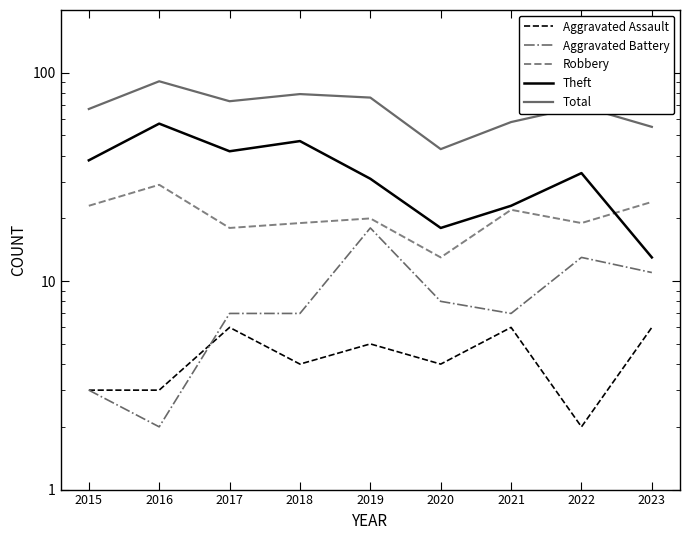

Reading left to right, what are all the values shown in this chart?

Aggravated Assault: 2015=3	2016=3	2017=6	2018=4	2019=5	2020=4	2021=6	2022=2	2023=6
Aggravated Battery: 2015=3	2016=2	2017=7	2018=7	2019=18	2020=8	2021=7	2022=13	2023=11
Robbery: 2015=23	2016=29	2017=18	2018=19	2019=20	2020=13	2021=22	2022=19	2023=24
Theft: 2015=38	2016=57	2017=42	2018=47	2019=31	2020=18	2021=23	2022=33	2023=13
Total: 2015=67	2016=91	2017=73	2018=79	2019=76	2020=43	2021=58	2022=69	2023=55